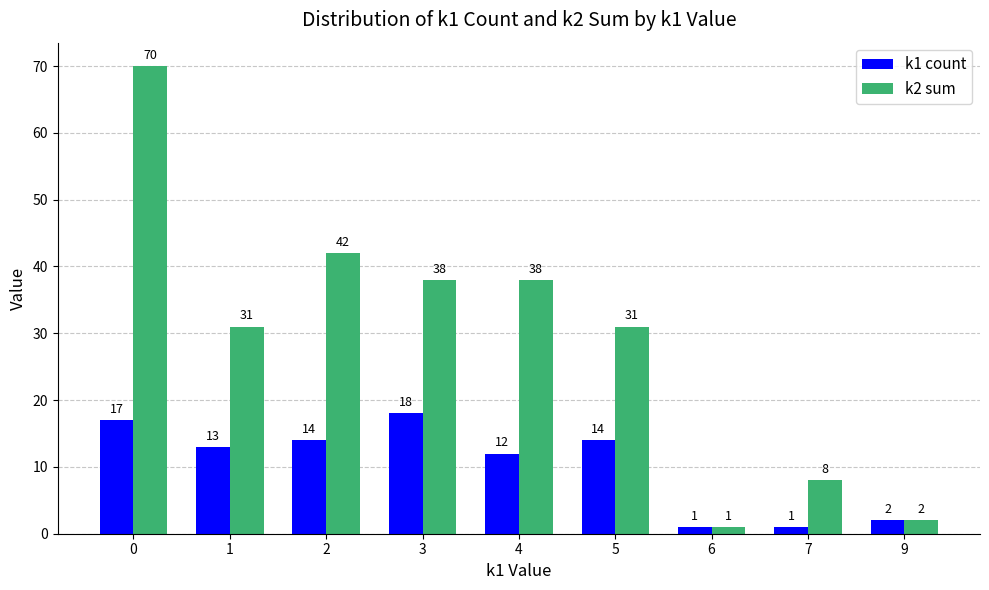

Reading right to left, what are all the values shown in this chart?

k1 count: 9=2	7=1	6=1	5=14	4=12	3=18	2=14	1=13	0=17
k2 sum: 9=2	7=8	6=1	5=31	4=38	3=38	2=42	1=31	0=70